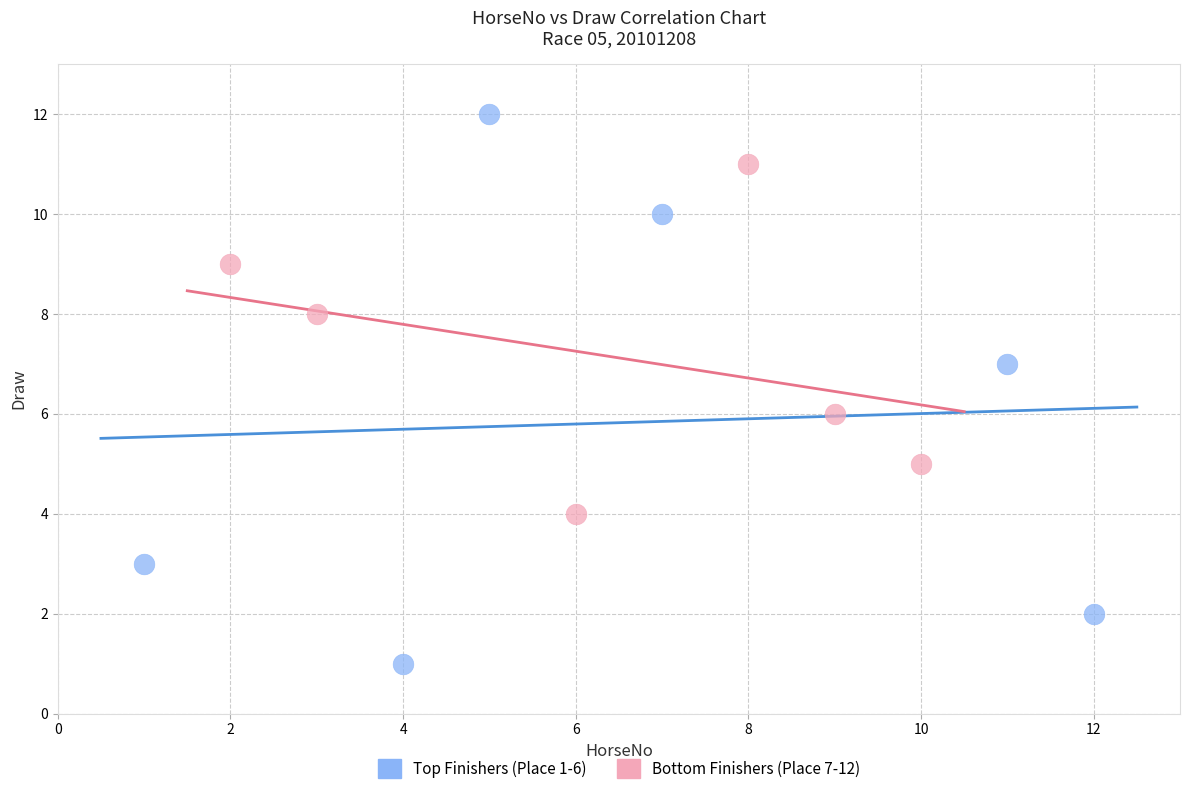

What are all the series names shown in the legend?

Top Finishers (Place 1-6), Bottom Finishers (Place 7-12)